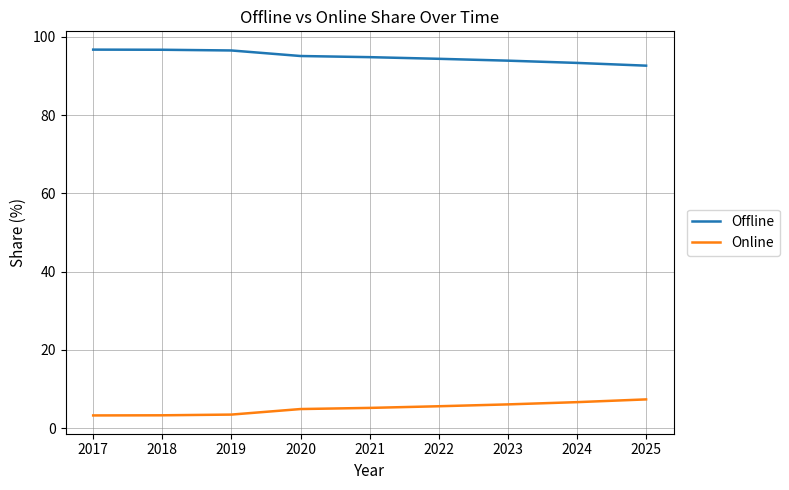

Is the value of Online at 2017 greater than the value of Offline at 2017?

No